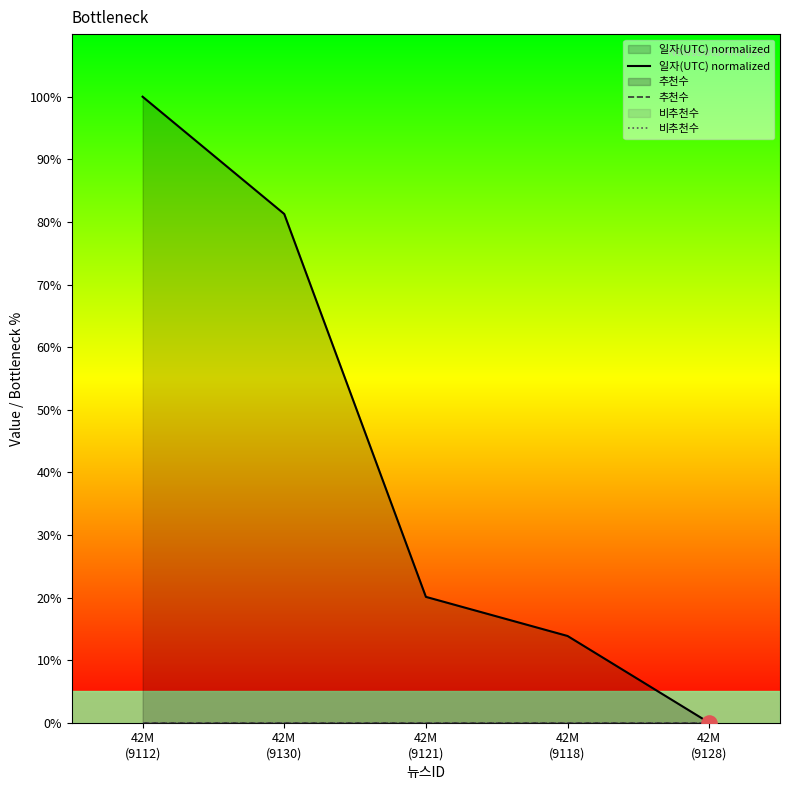

Which series has the largest total across all categories?

일자(UTC) normalized